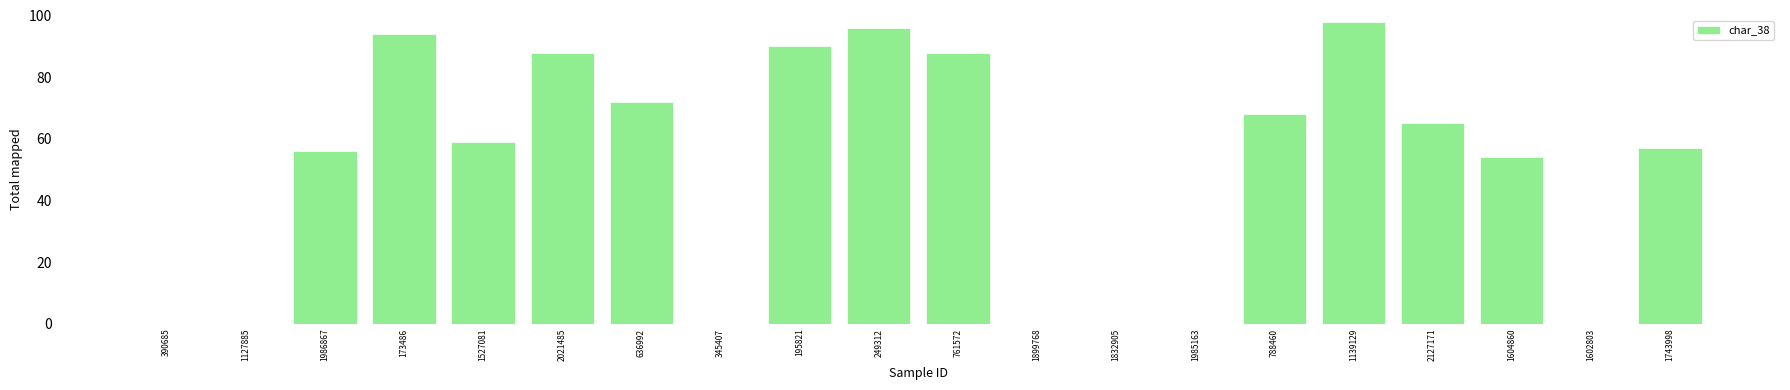

The value at 1604860 is 30. True or false?

False